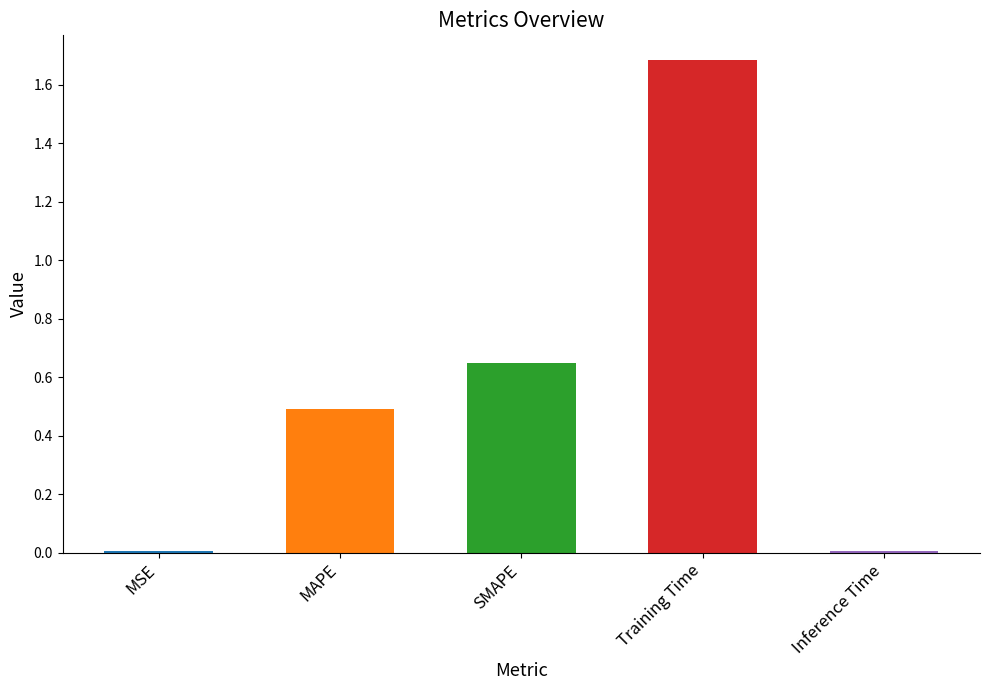

What position from the right is Inference Time?

1